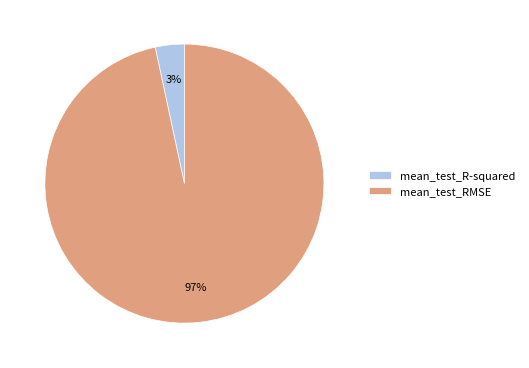

True or false: mean_test_R-squared accounts for 11% of the total.

False